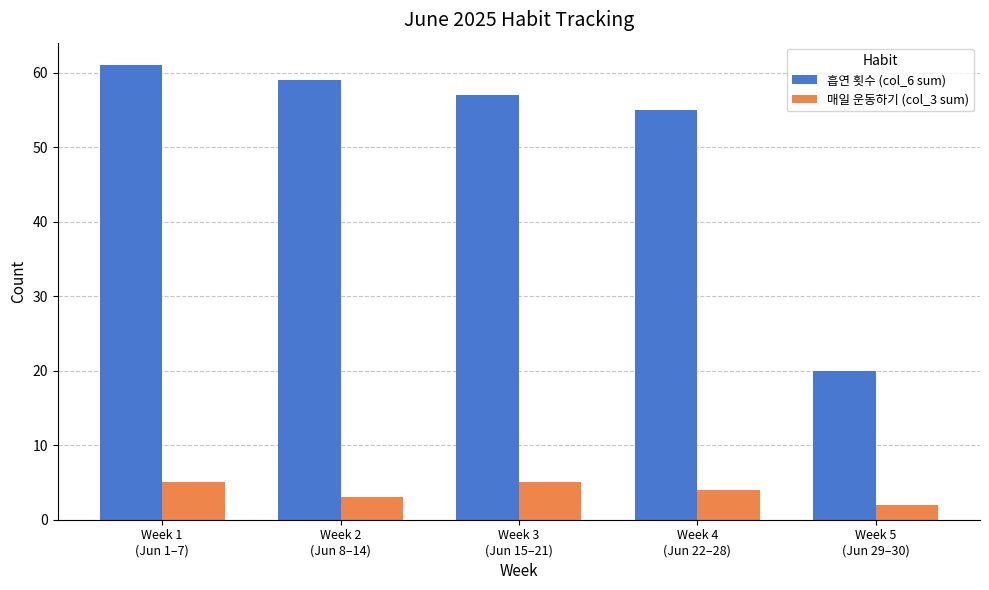

What is the label of the 2nd bar from the right?

Week 4
(Jun 22–28)